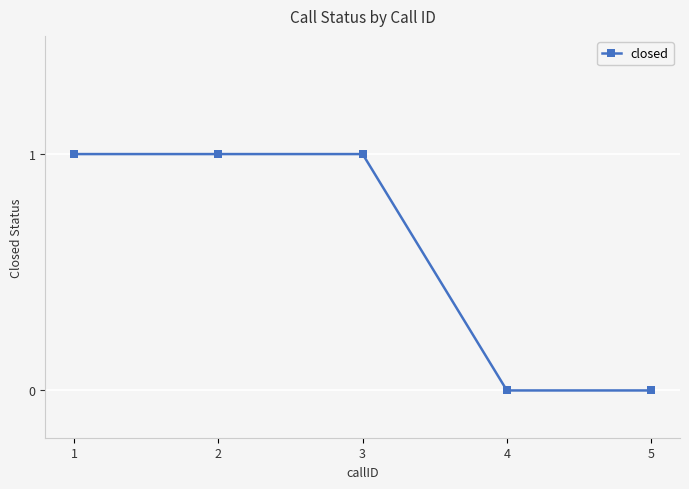

Is this an area chart (filled region under the line)?

No